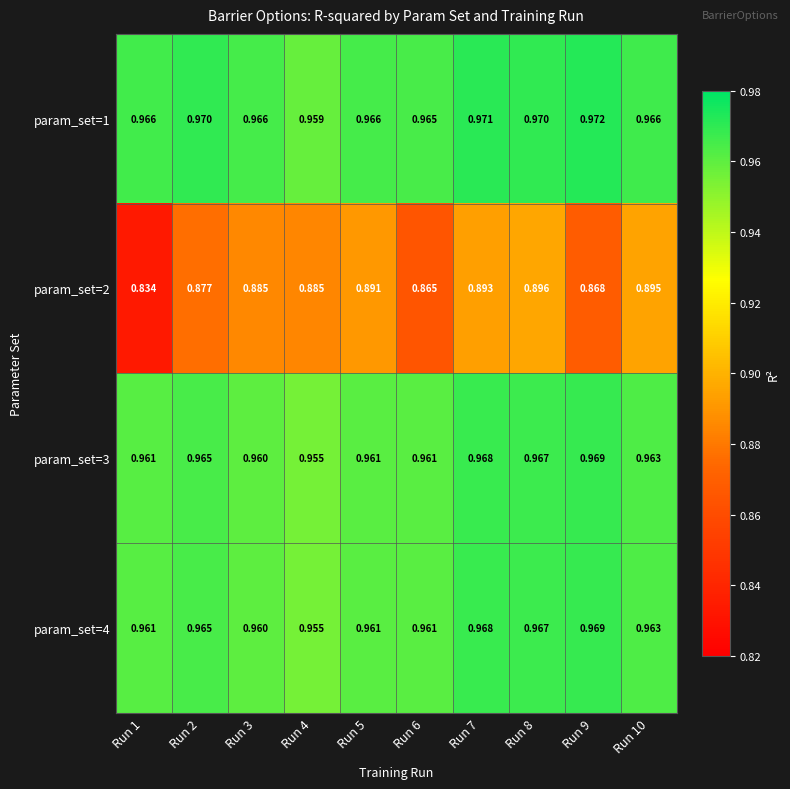

Is the value of param_set=4 at Run 9 greater than the value of param_set=3 at Run 10?

Yes